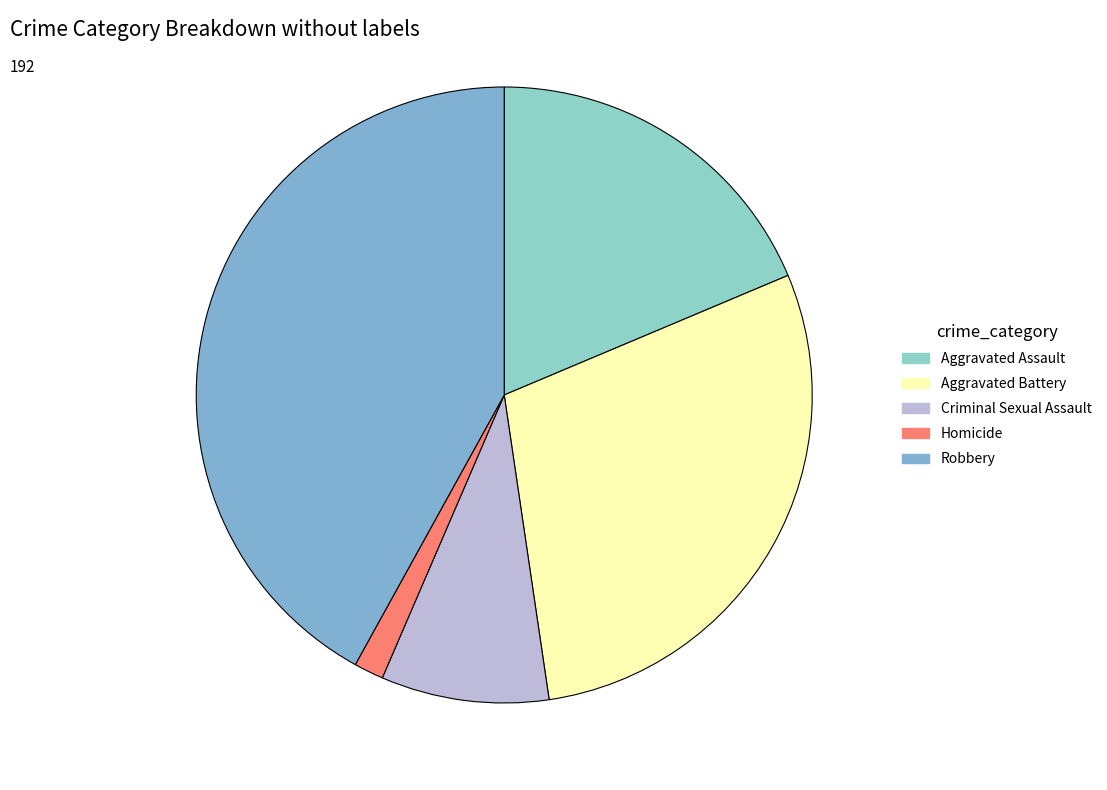

To the nearest percent, what is the difference between the Robbery and Homicide slice percentages?

40%